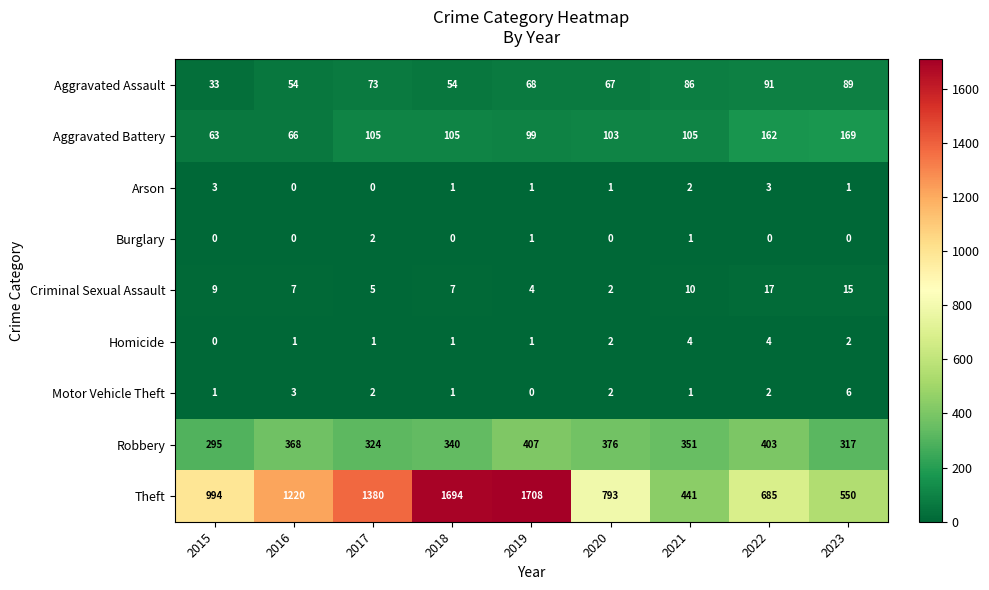

What is the spread (max minus min) of values at 2018?

1694